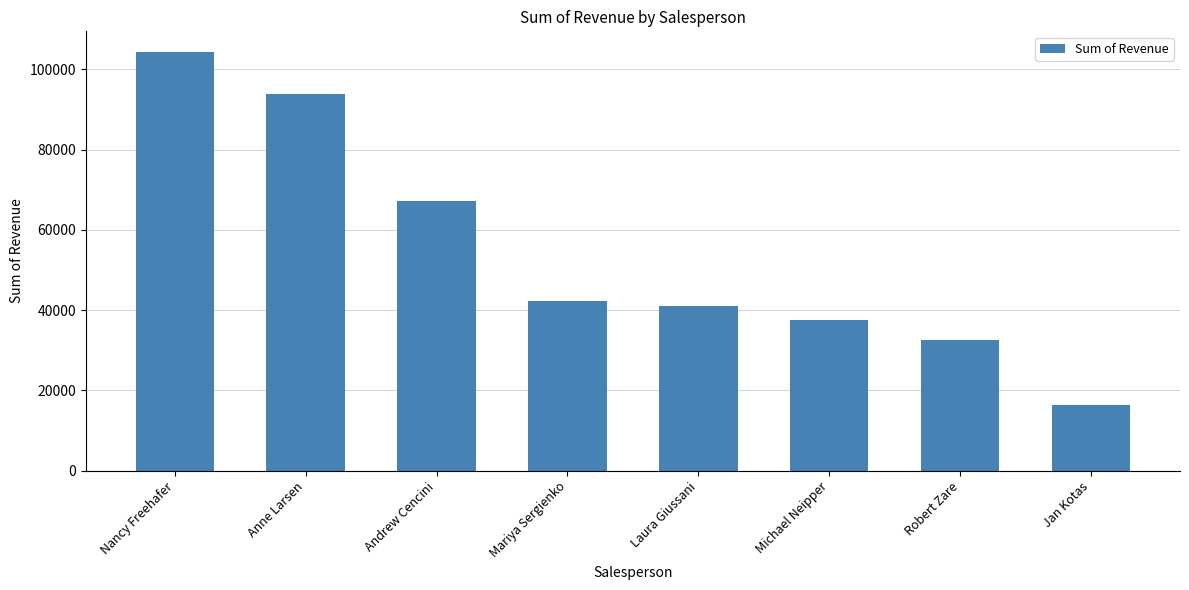

Where does the data first go above 42370?

Nancy Freehafer